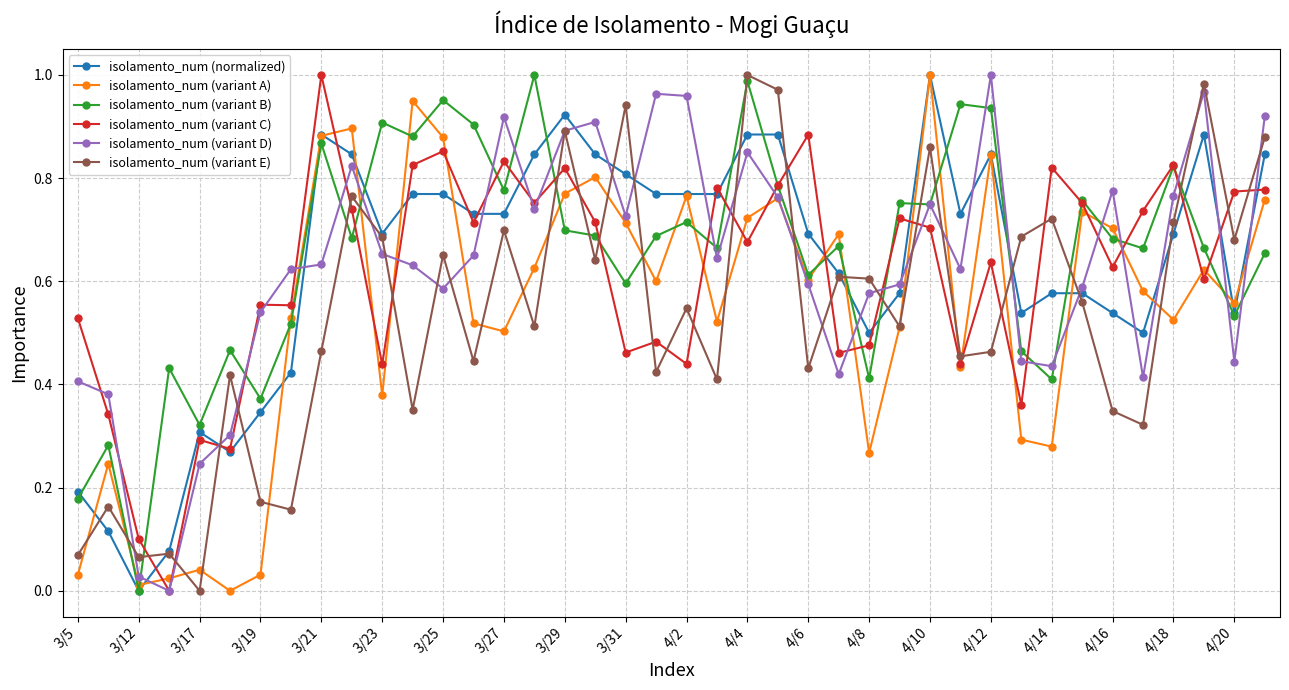

Which series ends up on top after the final intersection of isolamento_num (variant B) and isolamento_num (variant E)?

isolamento_num (variant E)